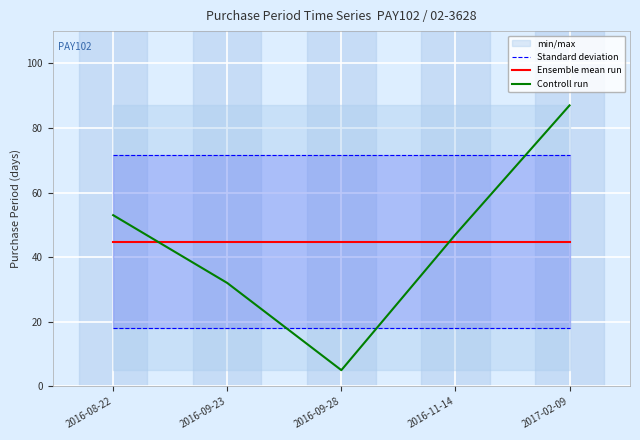

How many categories are shown in the chart?

5